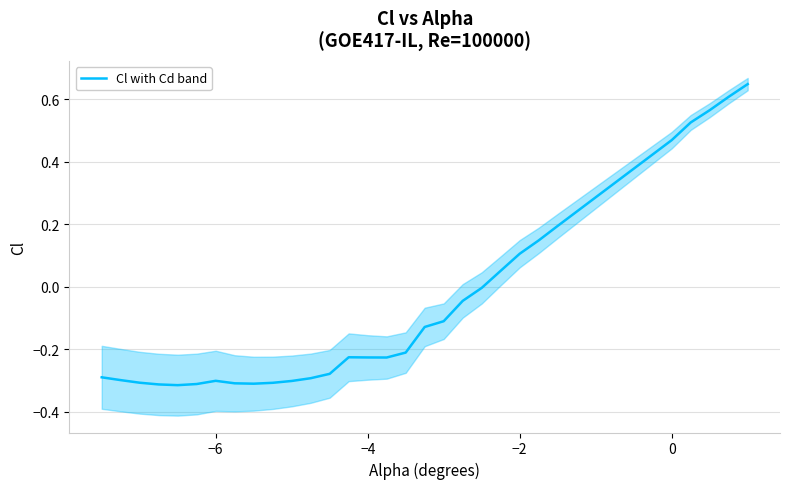

Count the number of data series in this chart.

1